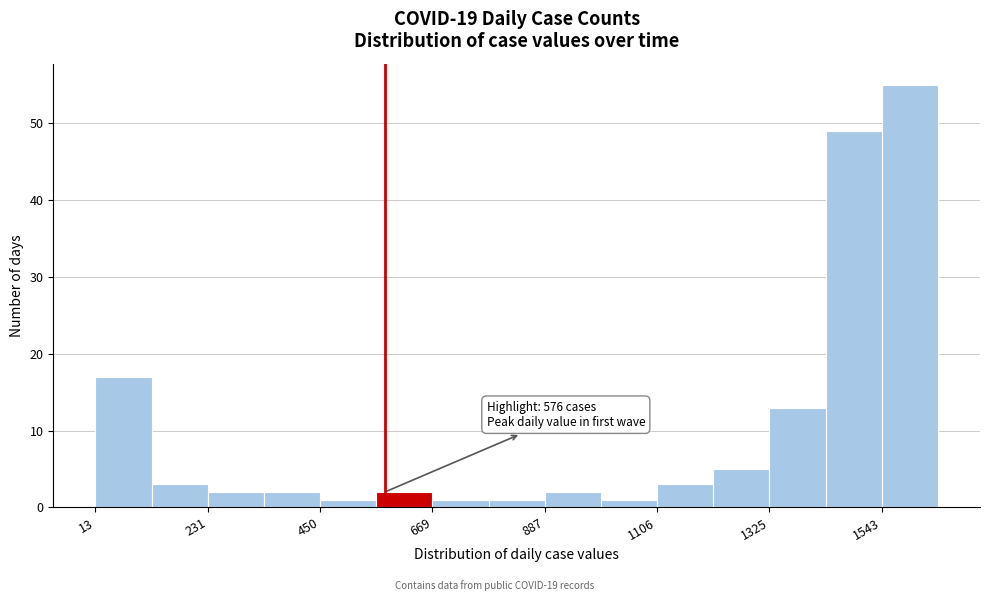

Around what value on the x-axis is the tallest bar? Give the approximate position of its centre, as read against the axis.

1600